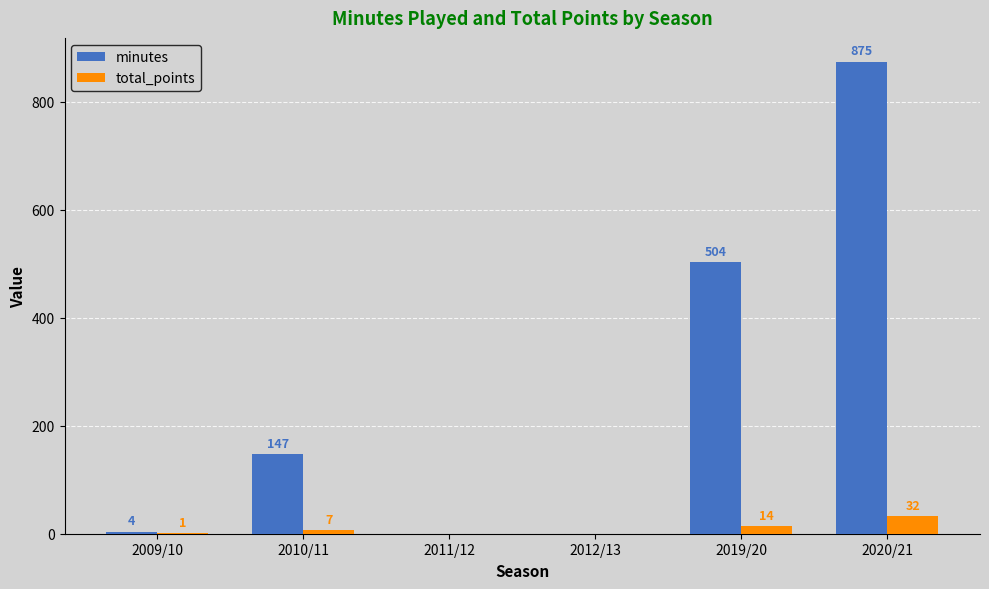

What is the sum of the total_points values at 2011/12 and 2010/11?

7